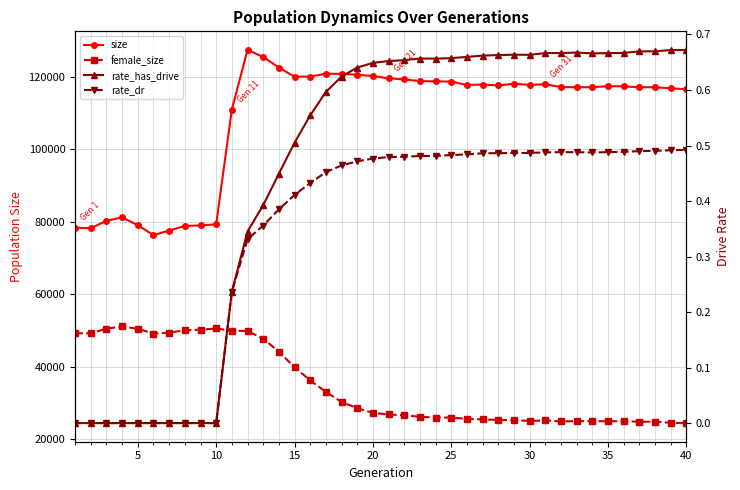

True or false: size has more than 2 points higher than both neighbors.

True